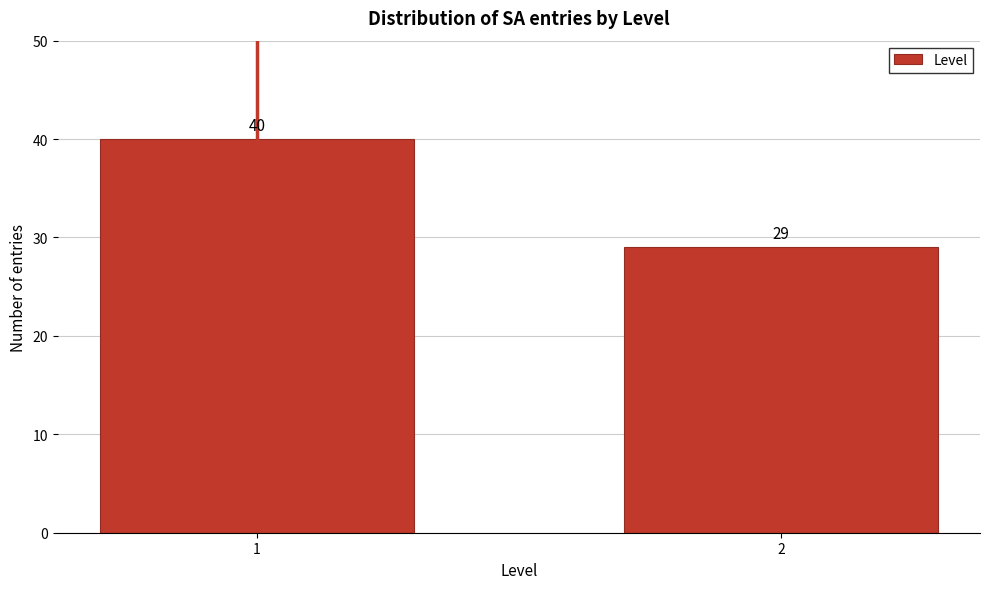

Reading left to right, transcribe all the data shown in this chart.

1=40	2=29